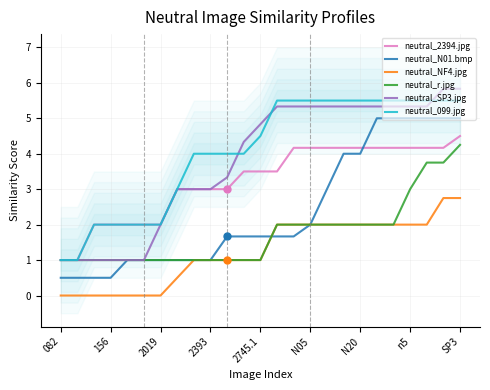

Which series reaches the maximum Y coordinate?

neutral_SP3.jpg